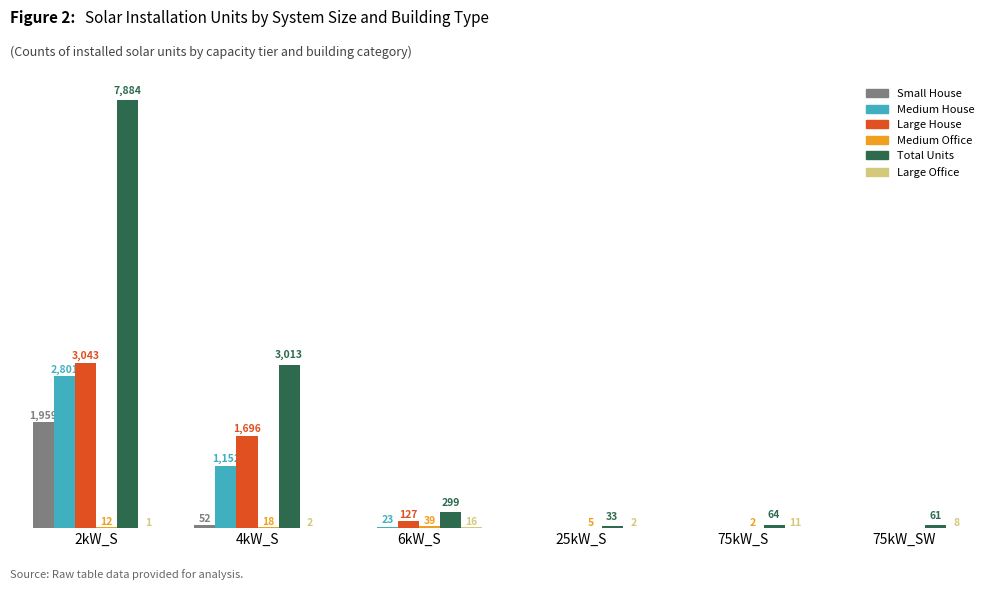

Which series has the largest total across all categories?

Total Units